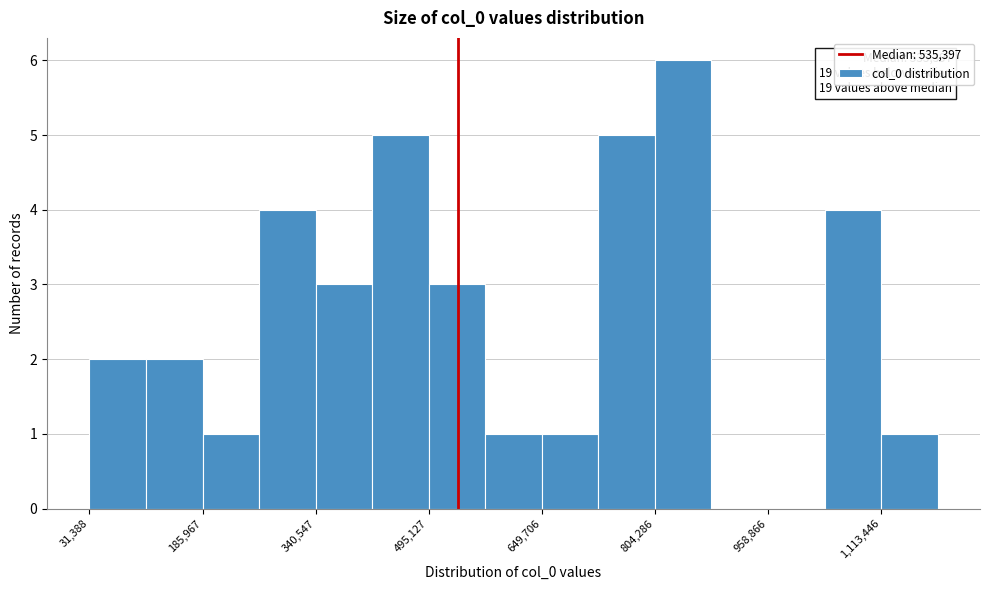

Around what value on the x-axis is the tallest bar? Give the approximate position of its centre, as read against the axis.

840000